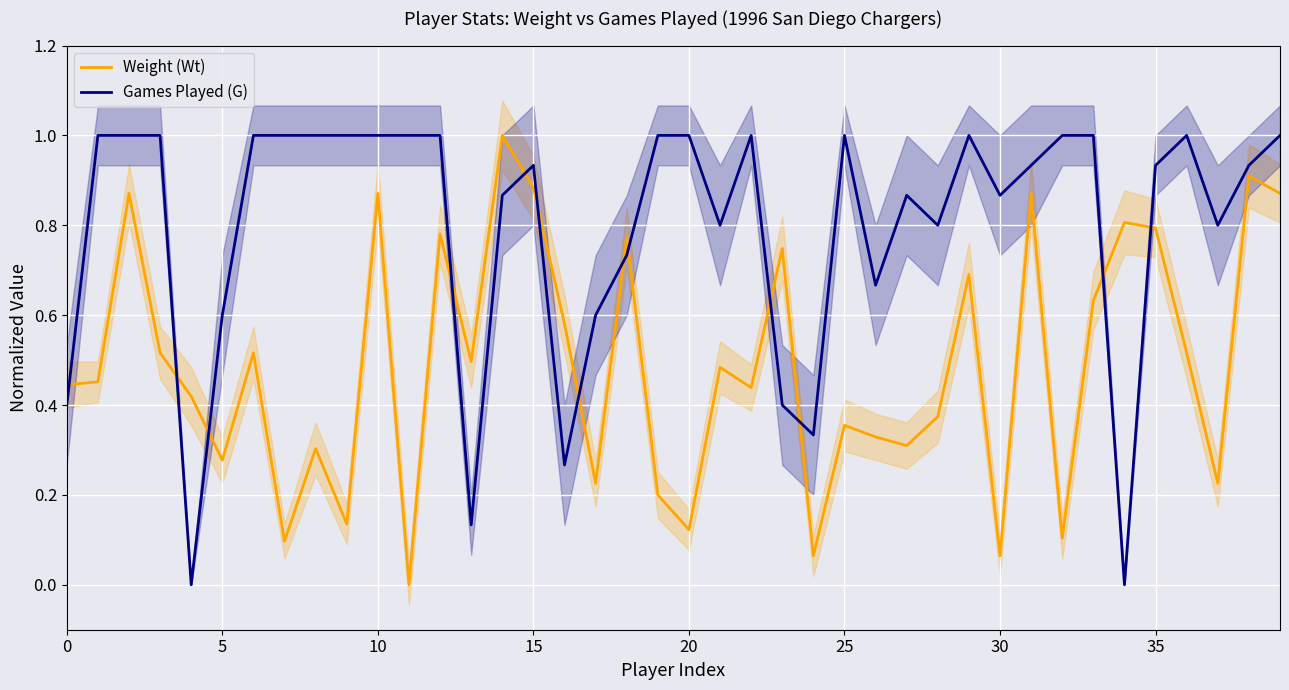

Which series has the largest range (max minus min)?

Weight (Wt)